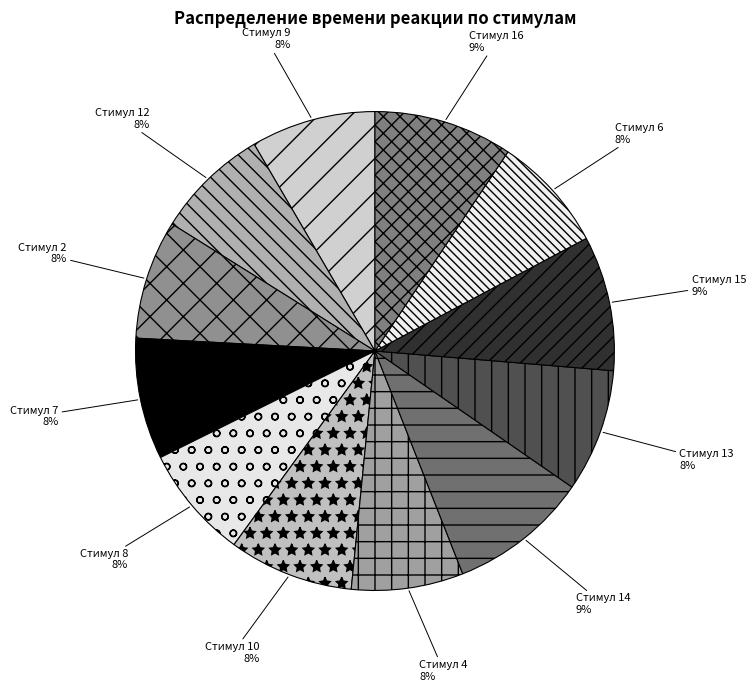

True or false: Стимул 8 accounts for 1% of the total.

False